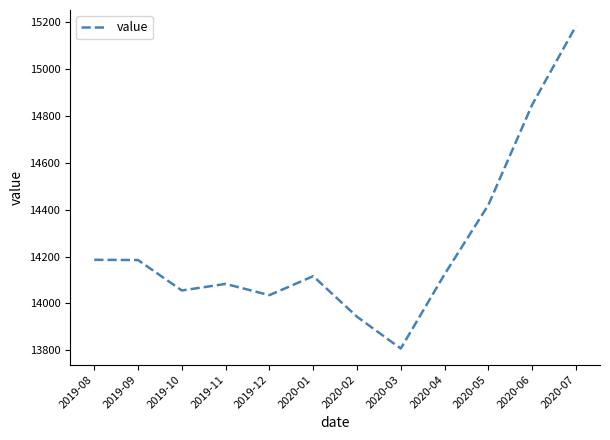

What is the sum of all values?

170986